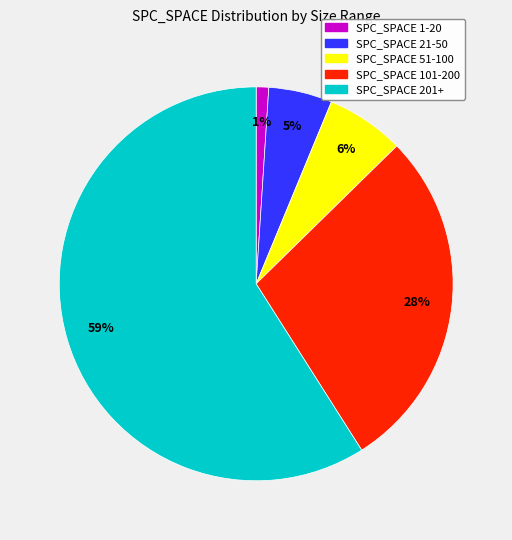

Count the number of slices in the pie.

5